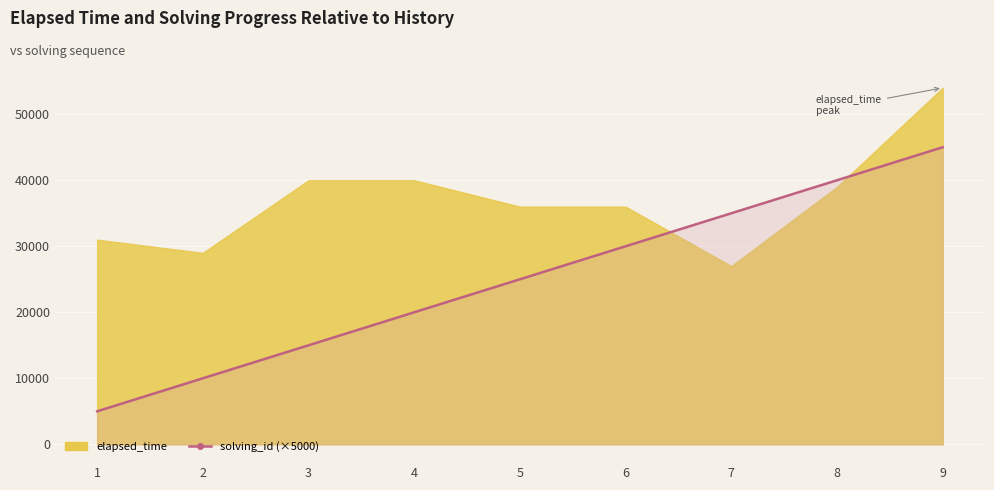

What value does the data have at 2, to the nearest 10?

10000